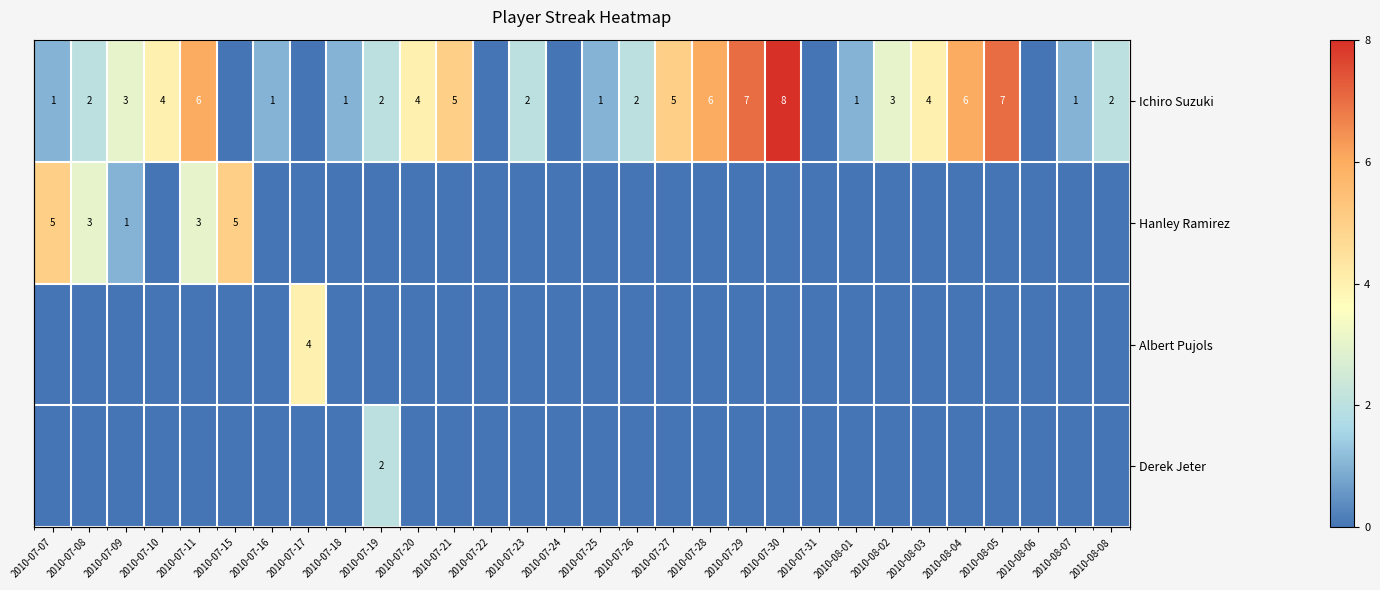

Between 2010-07-31 and 2010-07-18, which is larger?

2010-07-18